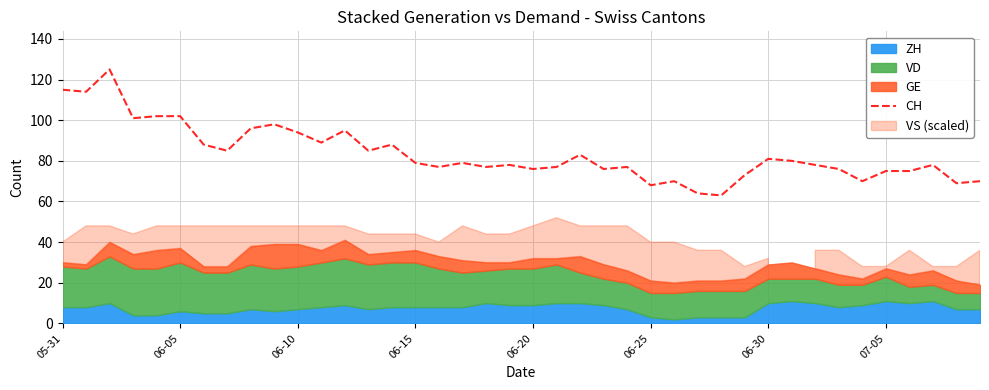

What is the minimum value for CH?

63